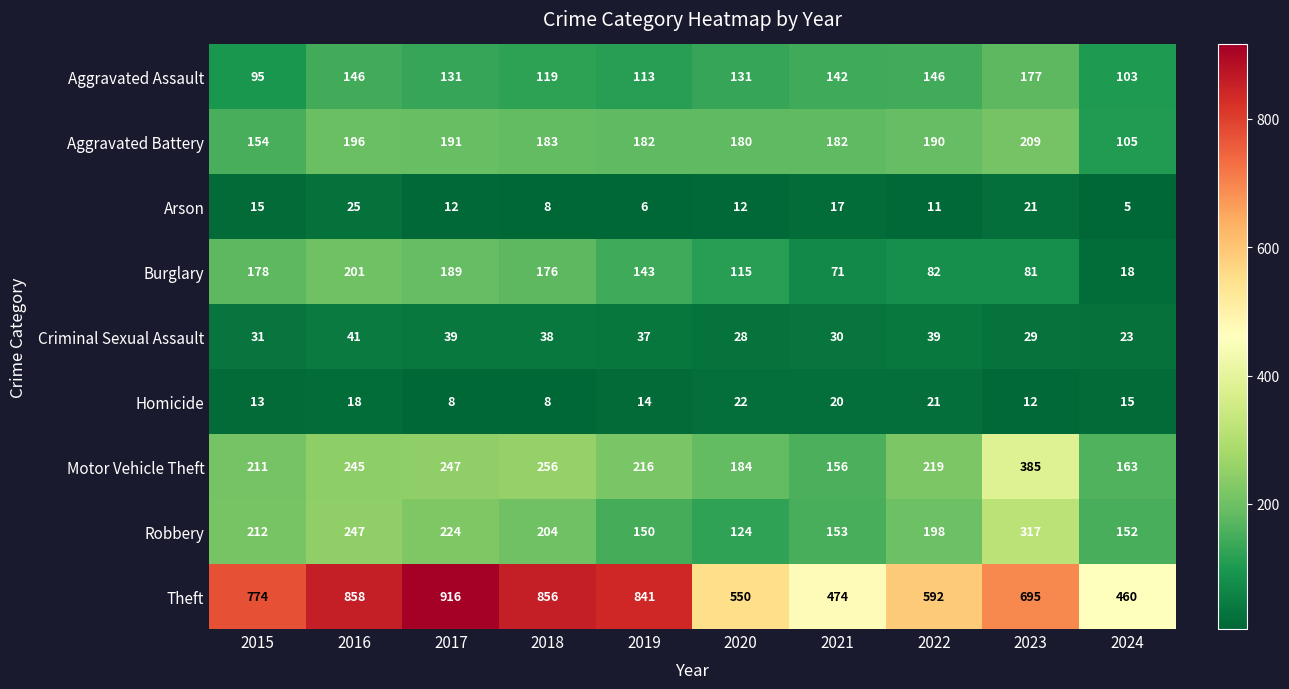

What is the approximate value of Criminal Sexual Assault at 2017?

39